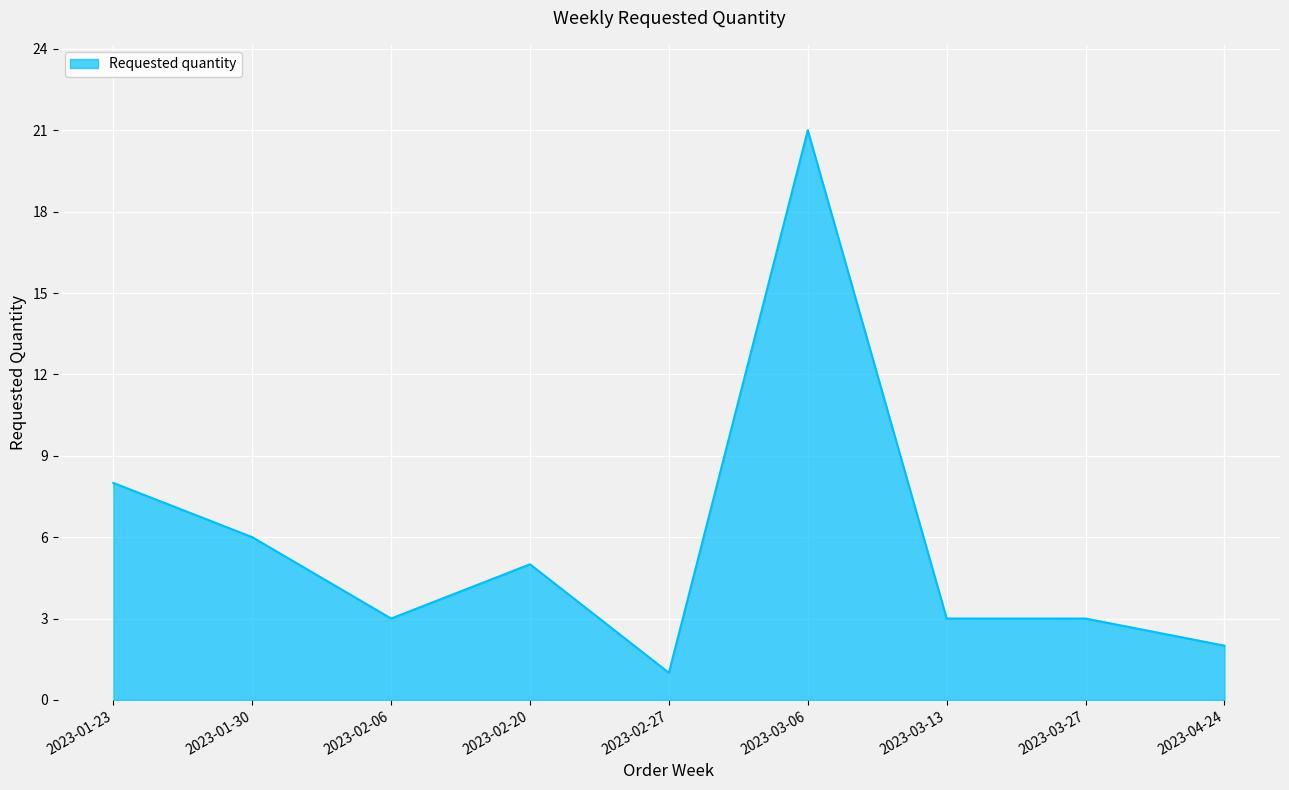

At which label is the value closest to 11?

2023-01-23